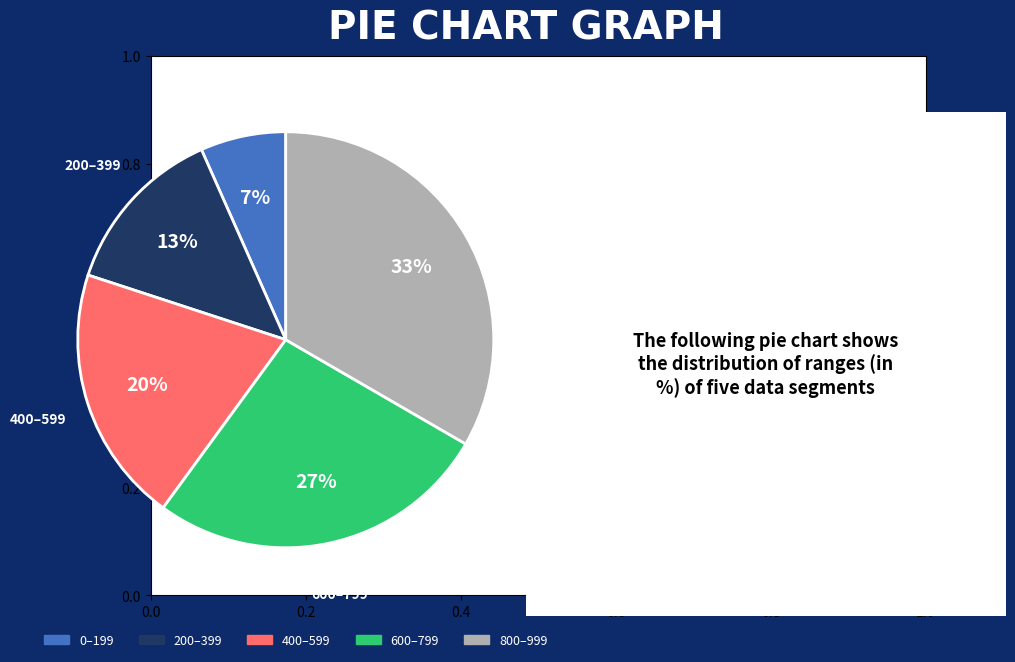

Does any single category account for the majority?

No